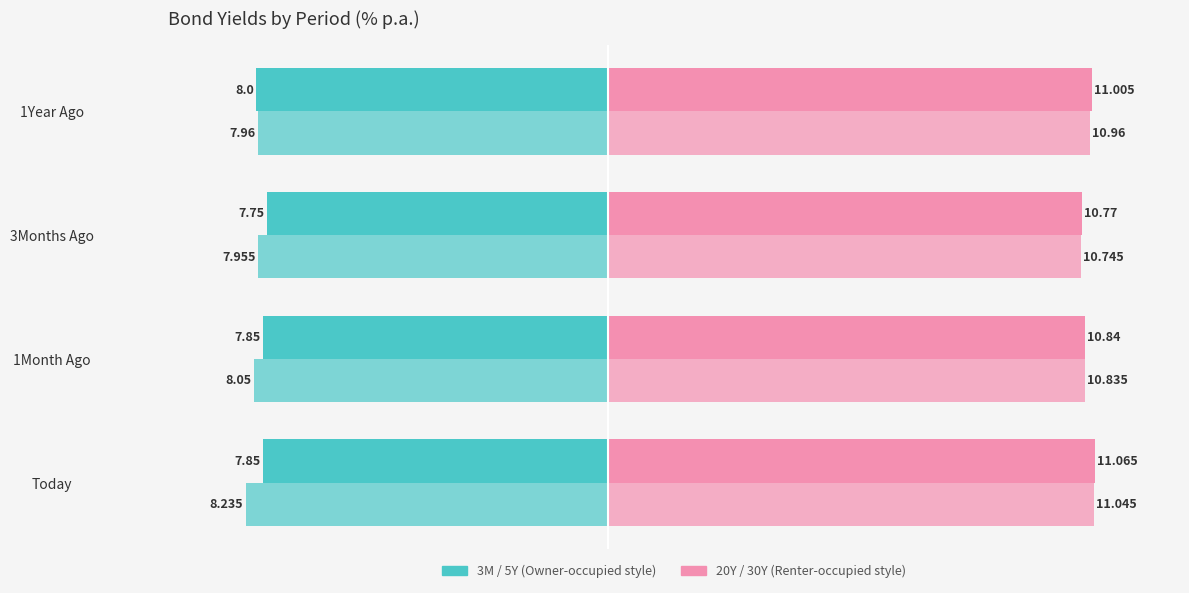

How many categories are shown in the chart?

4